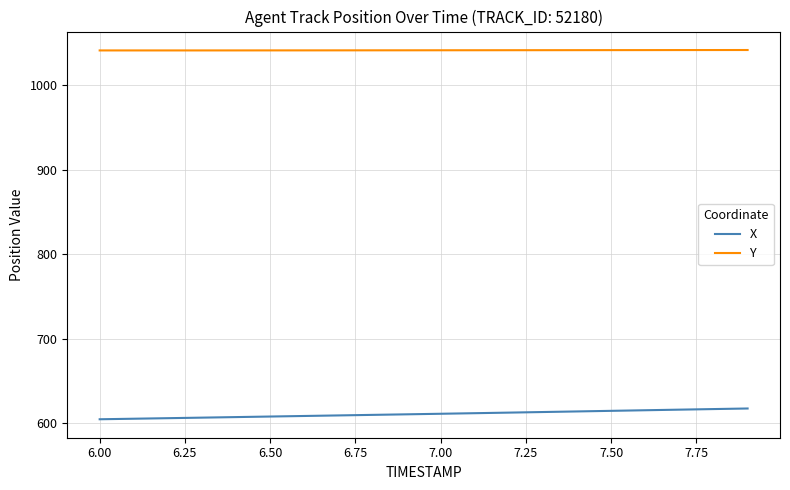

What is the difference between the maximum and second lowest values in the Y series?

0.5